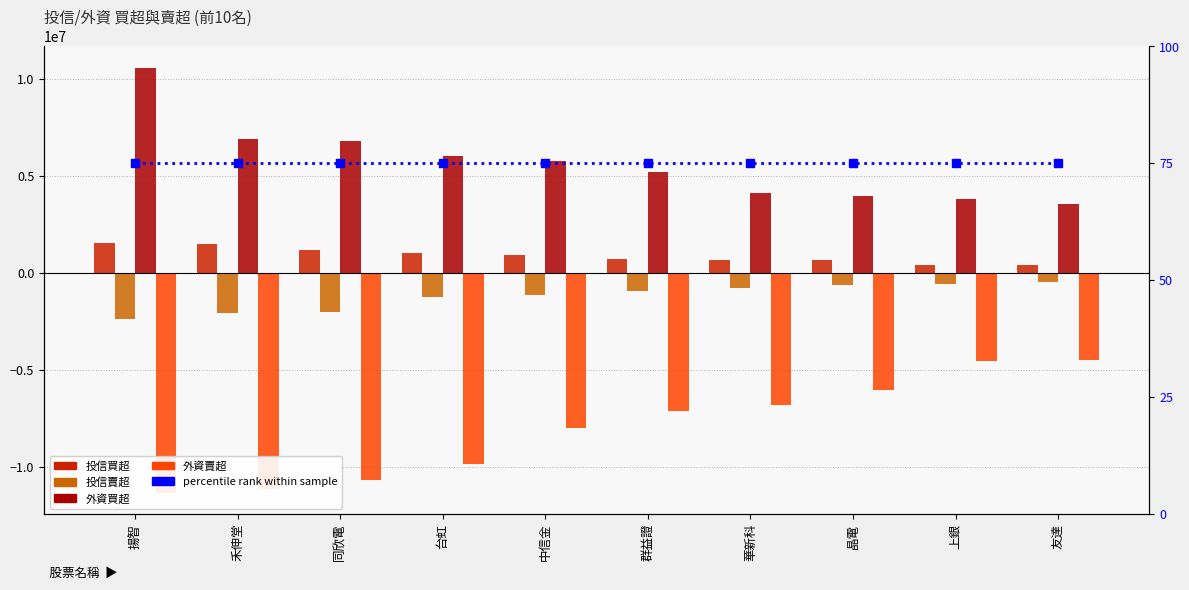

Which has a higher value, 上銀 or 同欣電?

同欣電